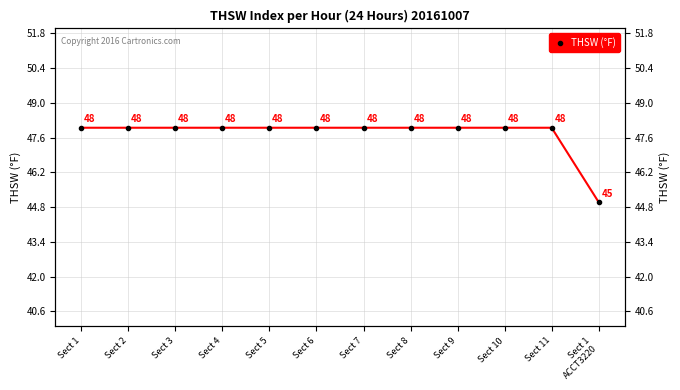

Rank the categories by value from lowest to highest.

Sect 1
ACCT3220, Sect 1, Sect 2, Sect 3, Sect 4, Sect 5, Sect 6, Sect 7, Sect 8, Sect 9, Sect 10, Sect 11